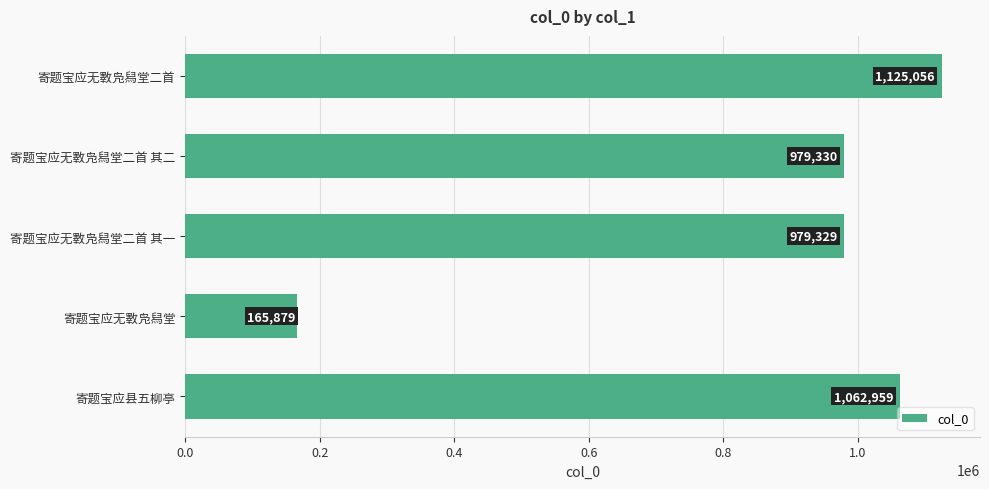

Rank the categories by value from lowest to highest.

寄题宝应无斁凫舄堂, 寄题宝应无斁凫舄堂二首 其一, 寄题宝应无斁凫舄堂二首 其二, 寄题宝应县五柳亭, 寄题宝应无斁凫舄堂二首